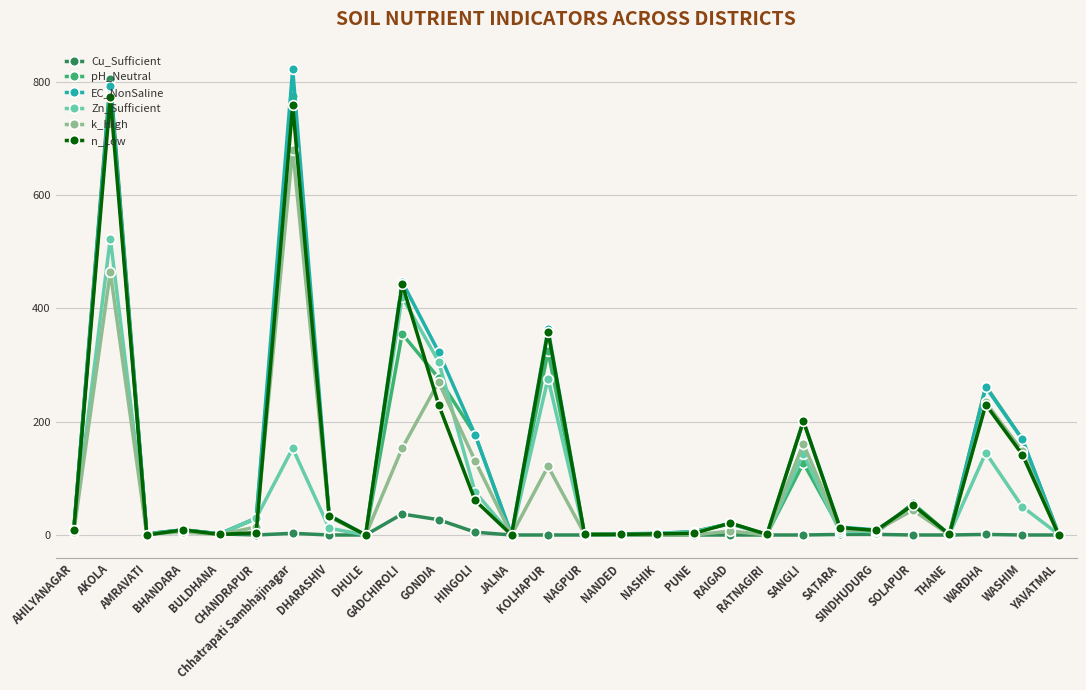

What is the sum of all n_Low values?

3356